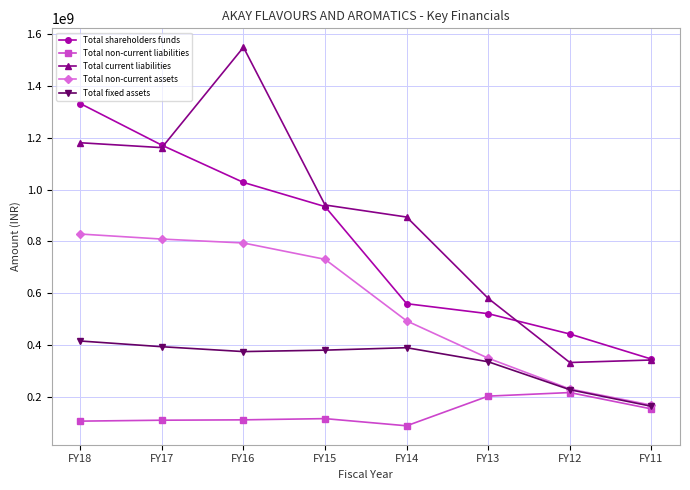

What is the total value across all series at FY18?

3862738203